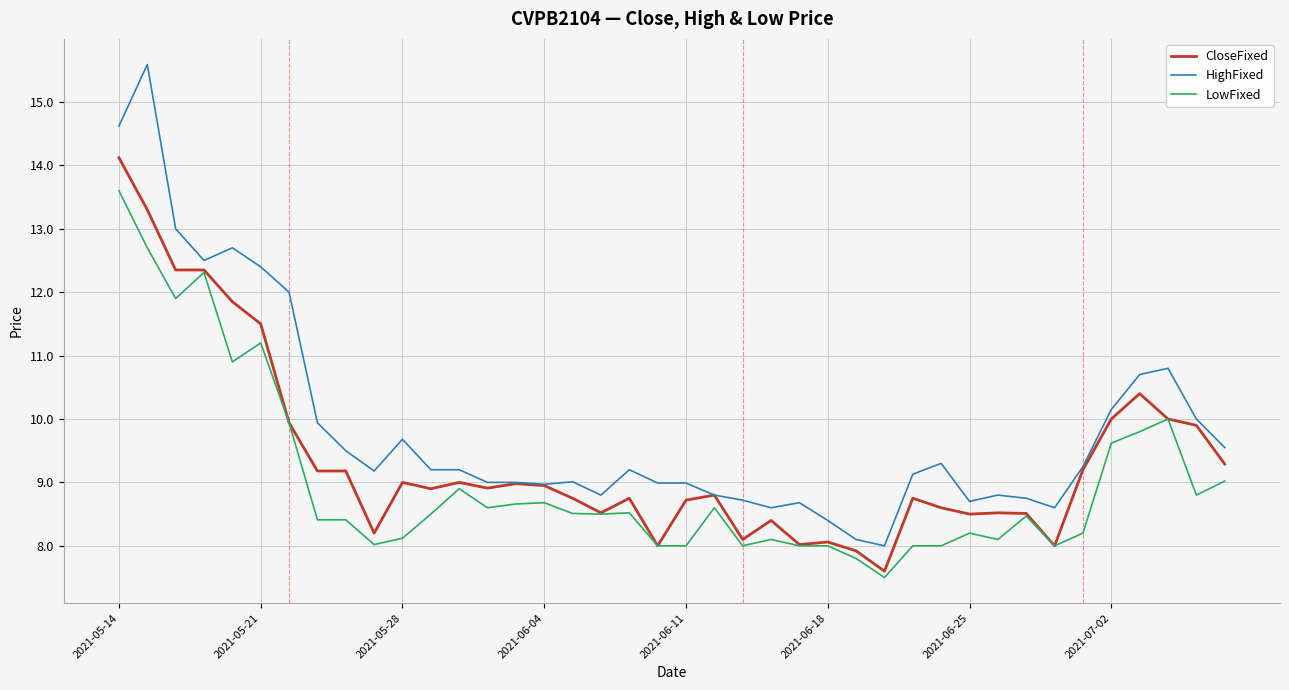

Rank the series by their average value, from lowest to highest.

LowFixed, CloseFixed, HighFixed